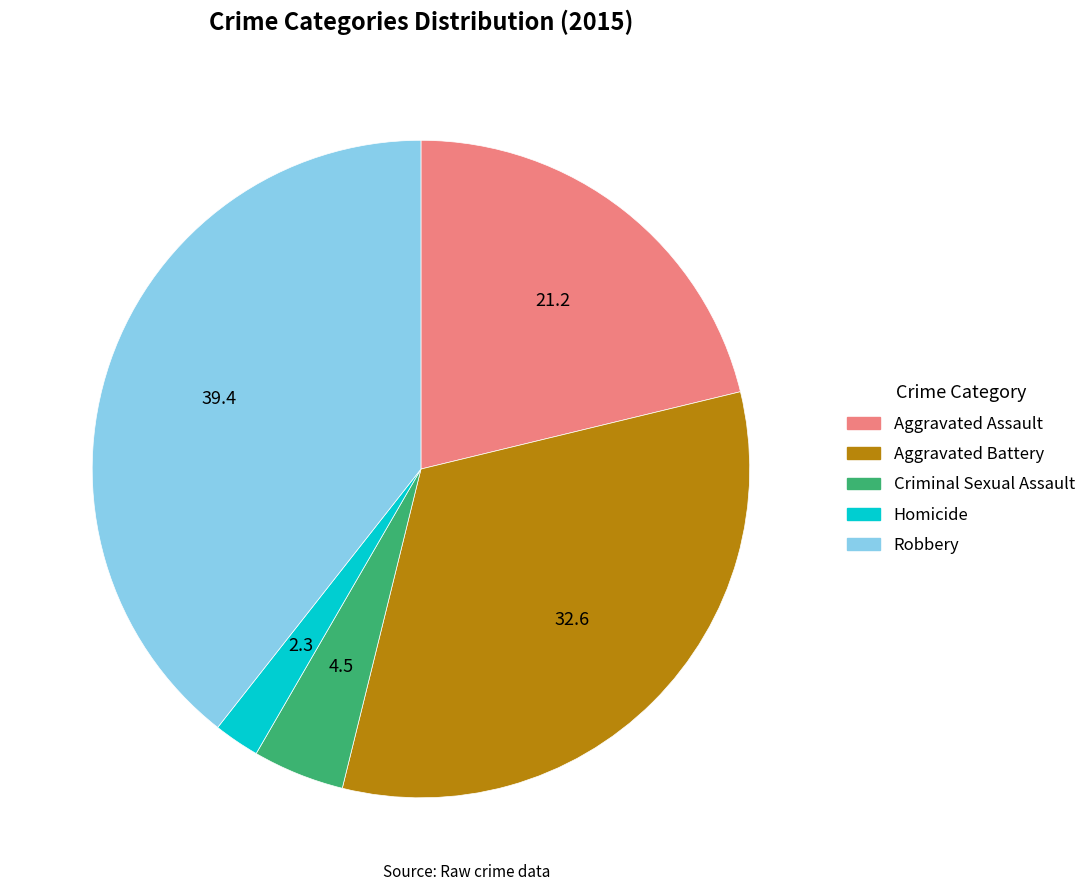

The Robbery slice represents 39% of the pie. True or false?

True